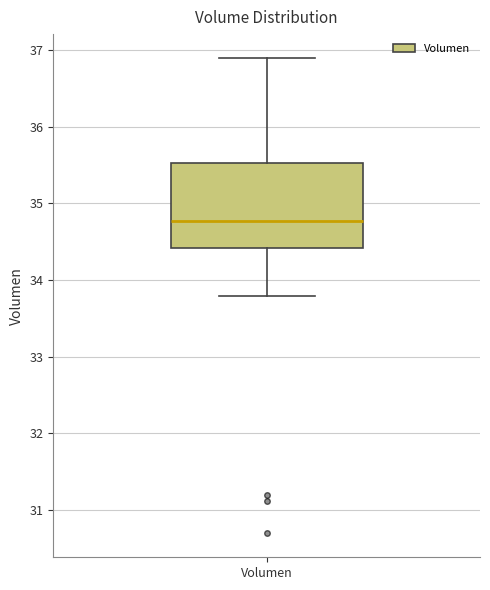

Transcribe this box plot: give where the median line is, the range the box spans, and where the two whiskers end, as read against the y-axis. The values are not printed on the chart, so give them approximately, as read against the axis.

median 34.8, box 34.4 to 35.5, whiskers 33.8 to 36.9